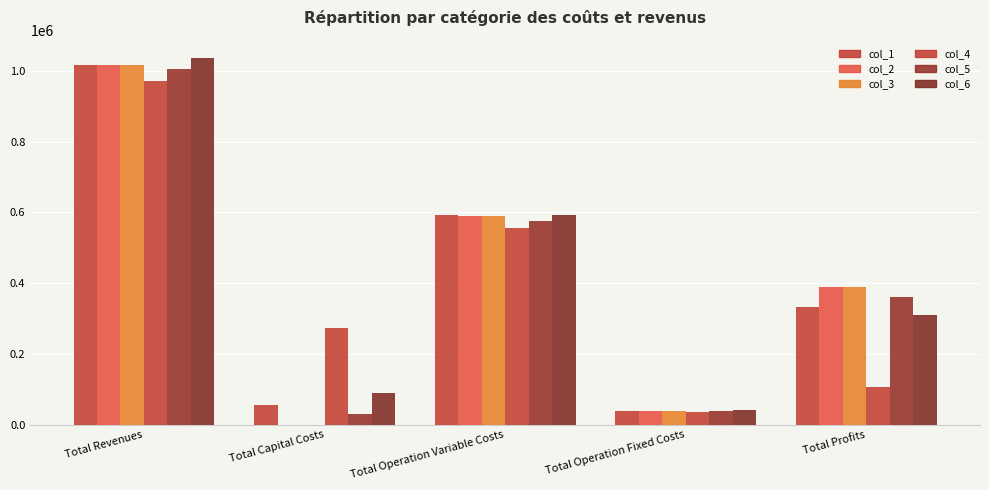

Count the number of categories in the chart.

5